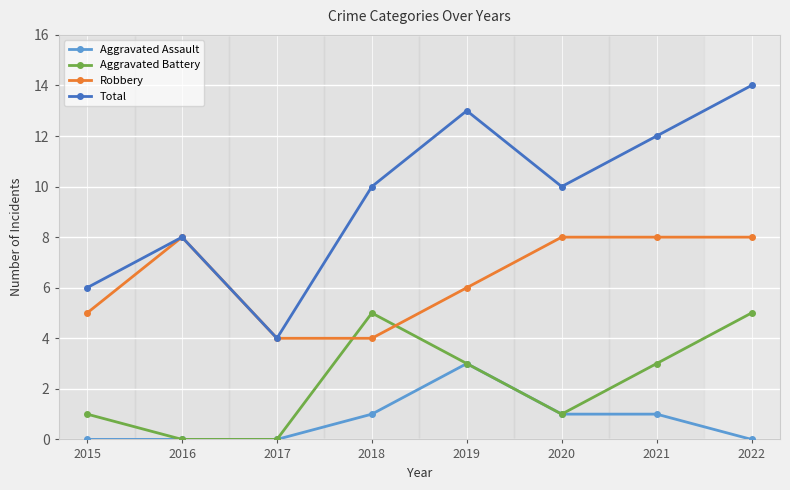

True or false: Aggravated Battery has more than 2 interior local peaks.

False